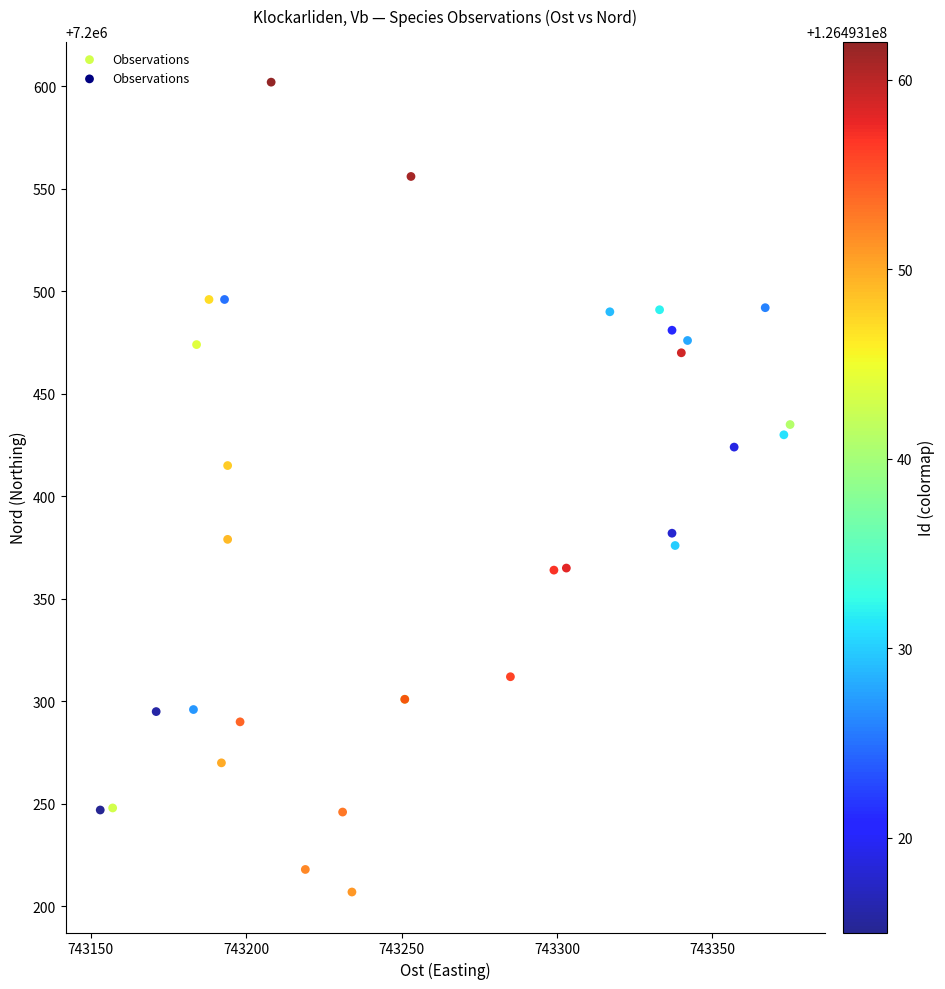

What Y value in the scatter plot is closest to 7200404?

7200415